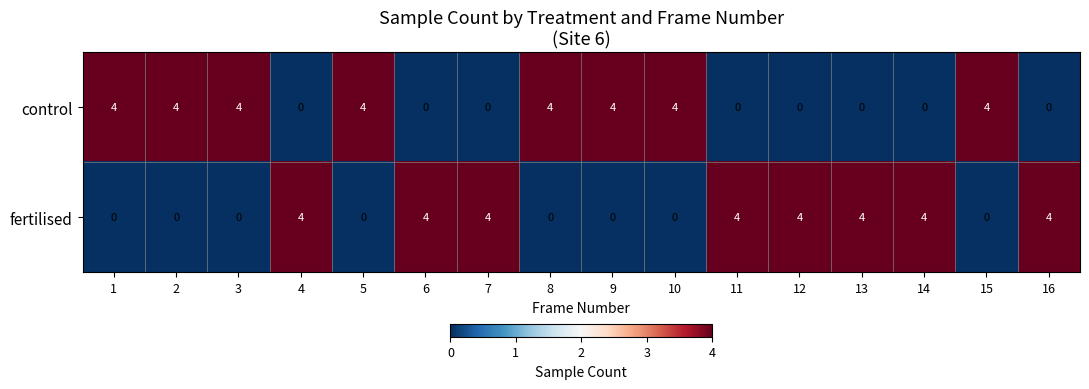

The fertilised series shows 0 at 3. True or false?

True